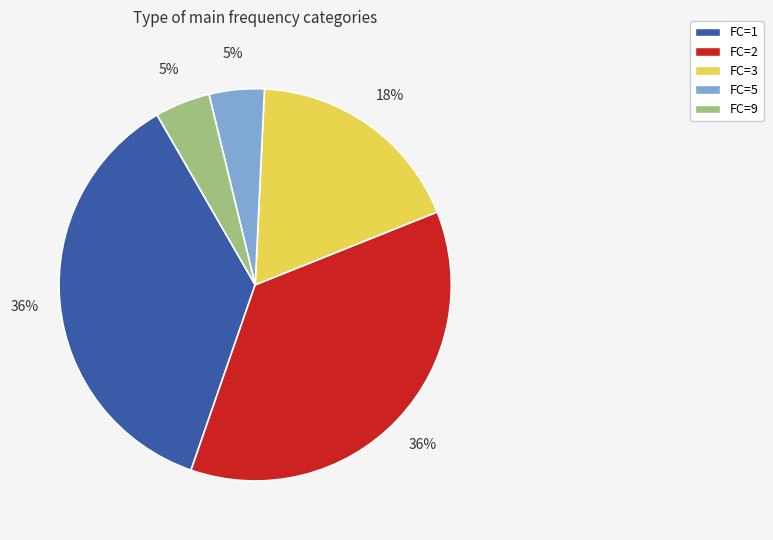

Between FC=5 and FC=1, which is larger?

FC=1